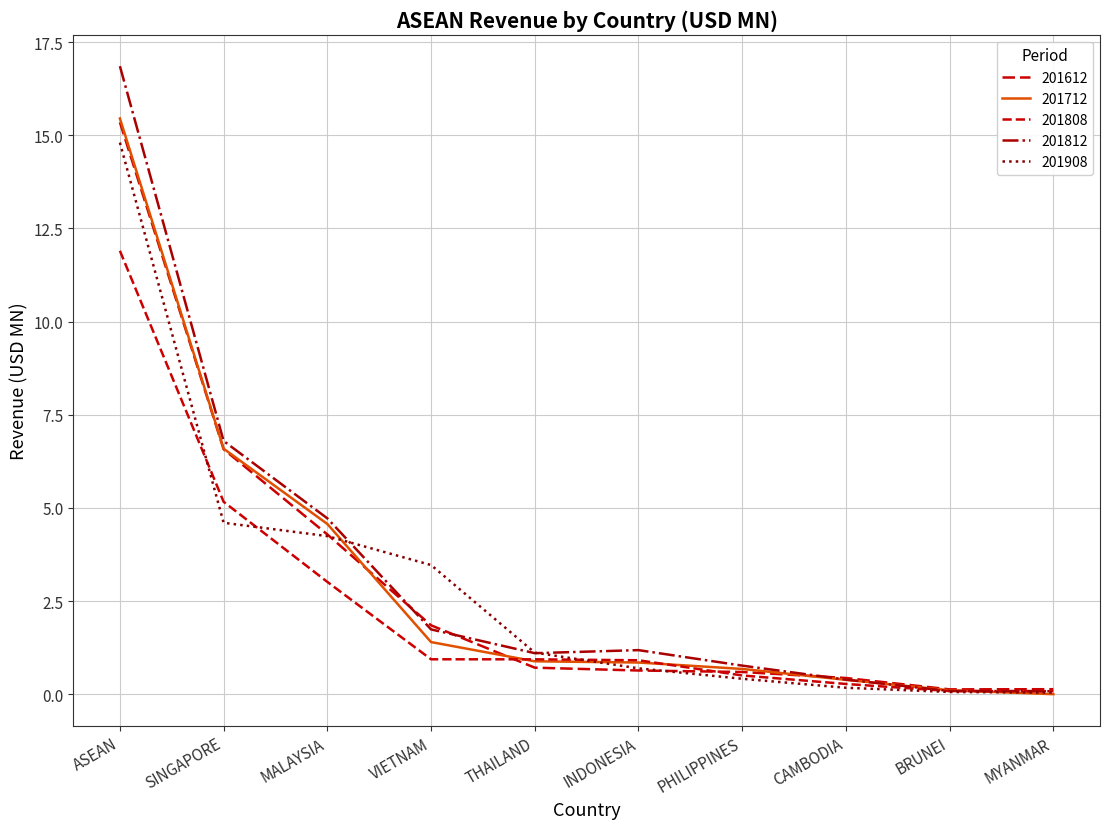

At PHILIPPINES, list the series in order from smallest to largest.

201908, 201808, 201612, 201712, 201812